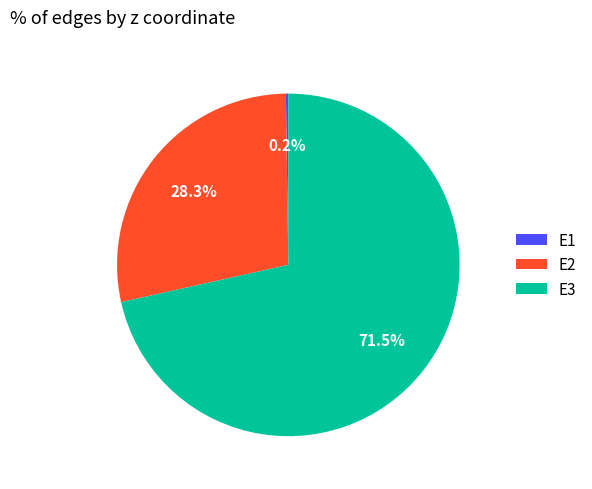

Which slice represents more than half of the pie?

E3